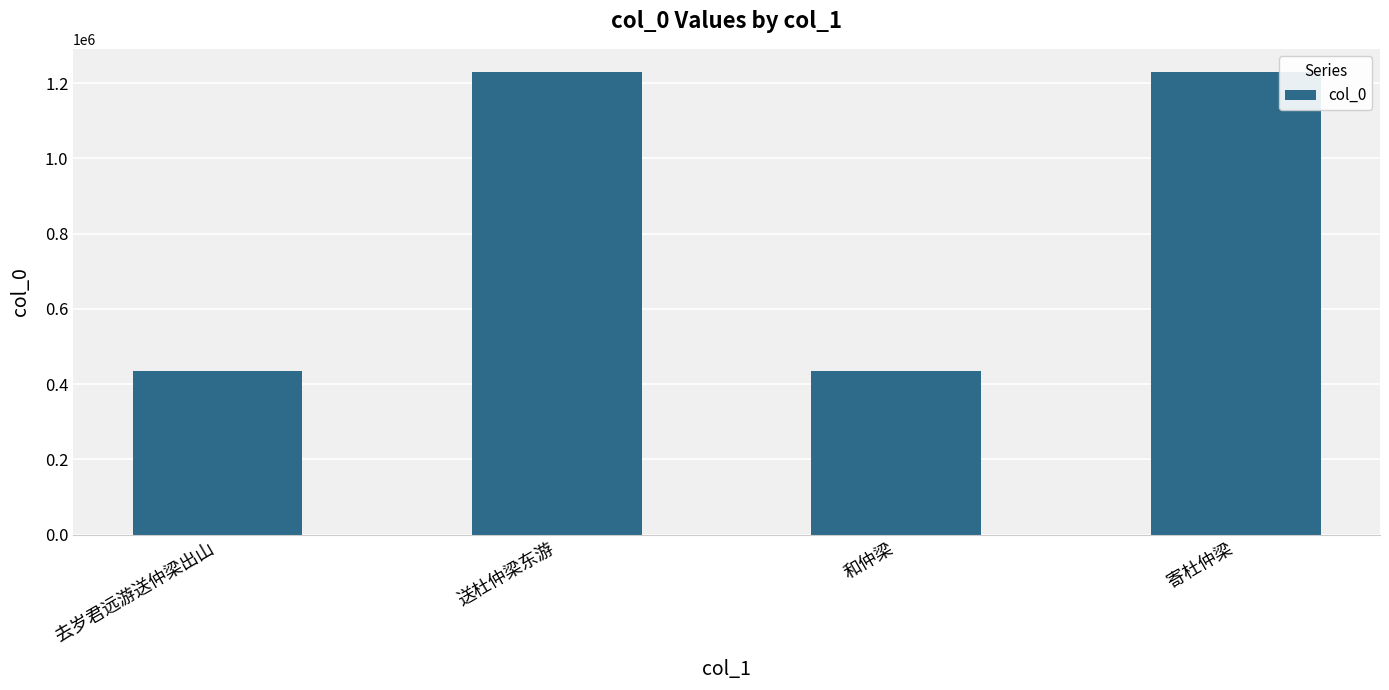

What is the ratio of the value at 和仲梁 to the value at 寄杜仲梁?

0.4